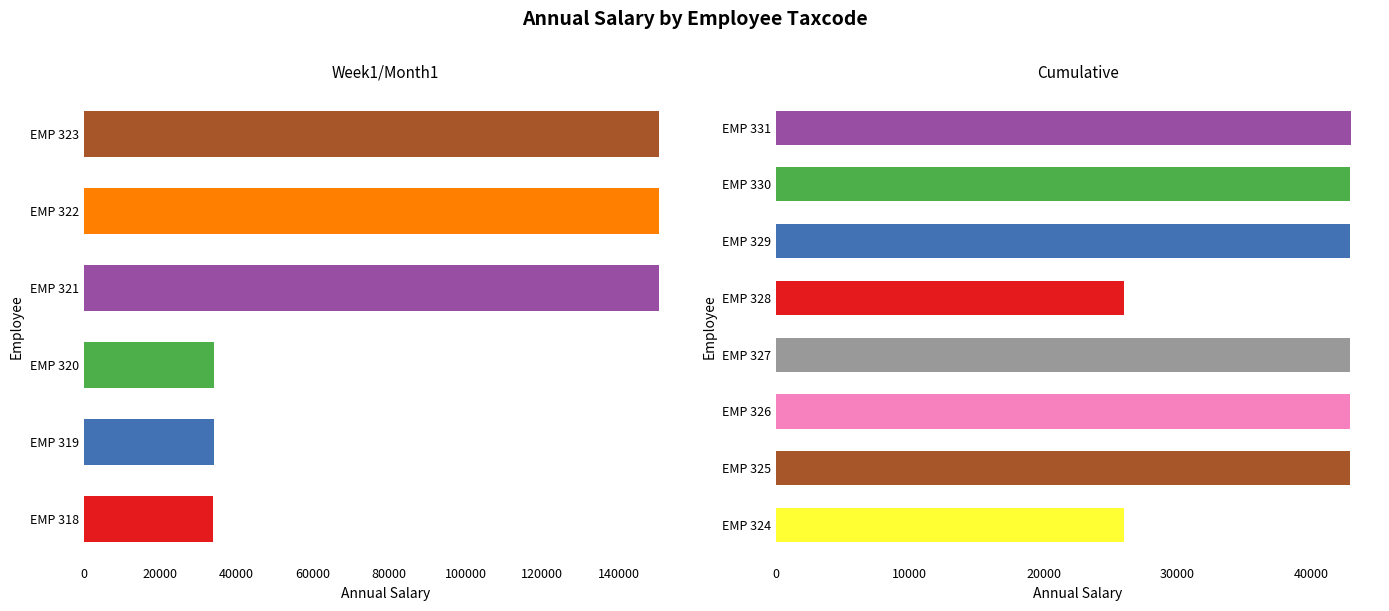

Reading left to right, extract all data points from this chart.

45L (318)=33998.6	45L (319)=33999.2	45L (320)=33999.7	45L (321)=150478.6	45L (322)=150479.2	45L (323)=150479.7	501L=26000.0	999L=42900.0	1000L=42900.0	1001L=42900.0	1567L=26000.0	1999L=42900.0	2000L=42900.0	2001L=43004.0